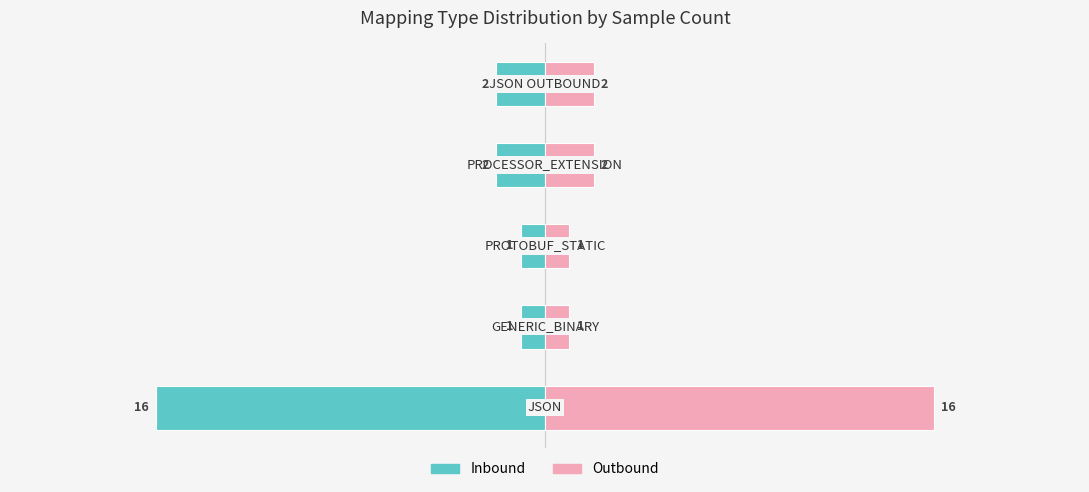

What is the average value of the Inbound series?

-4